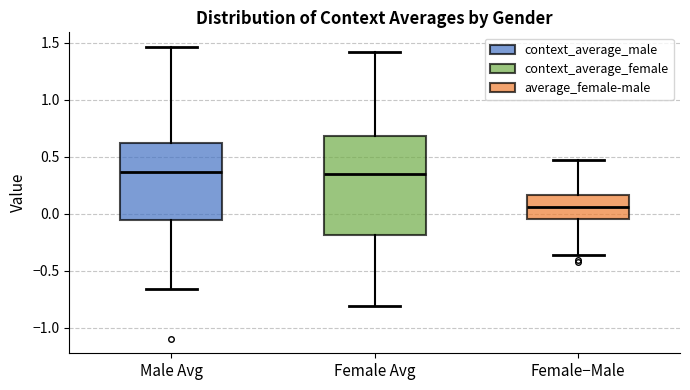

Comparing the boxes themselves (not the whiskers), which one is the tallest?

Female Avg